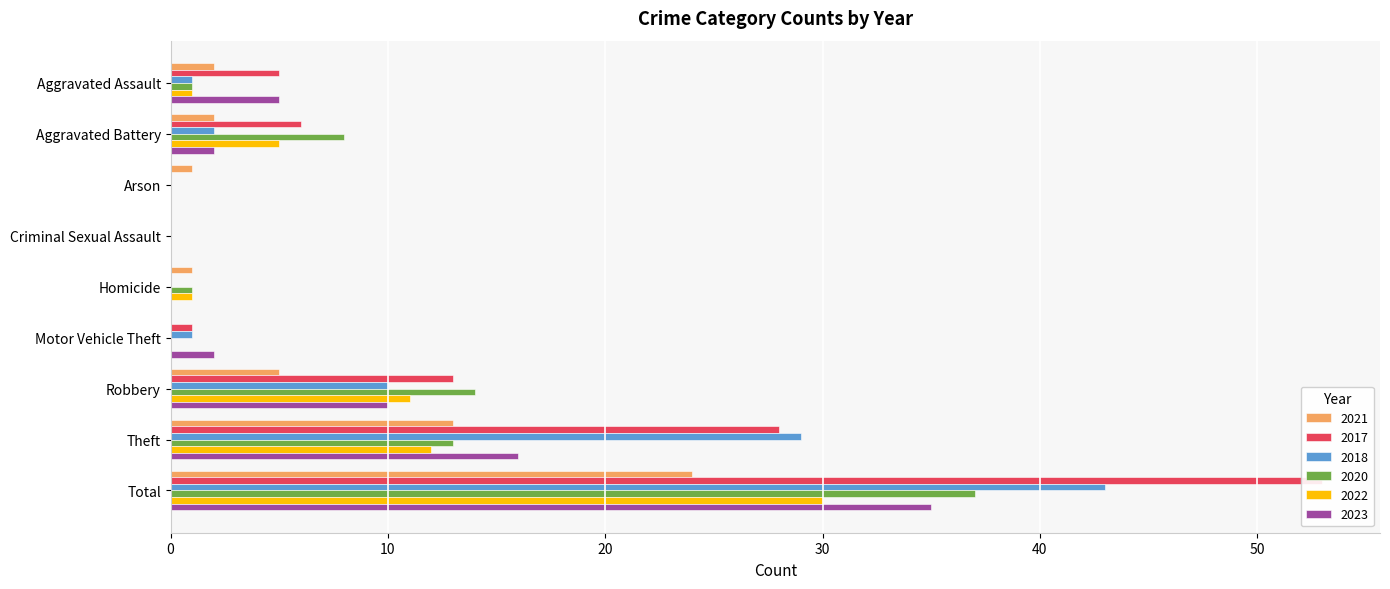

What are all the series names shown in the legend?

2021, 2017, 2018, 2020, 2022, 2023